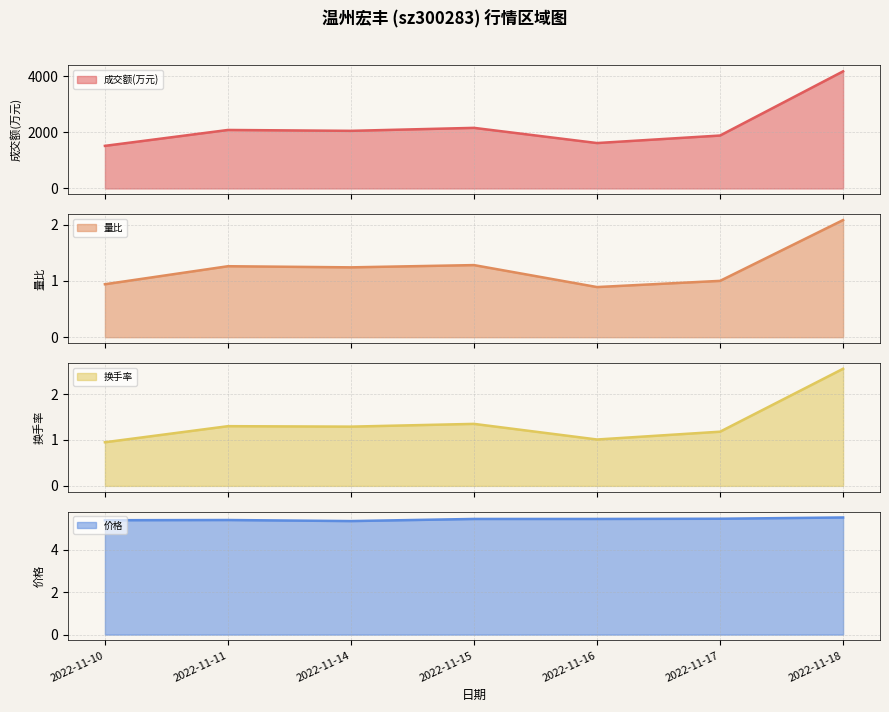

Where is the first local minimum for 成交额(万元)?

2022-11-14